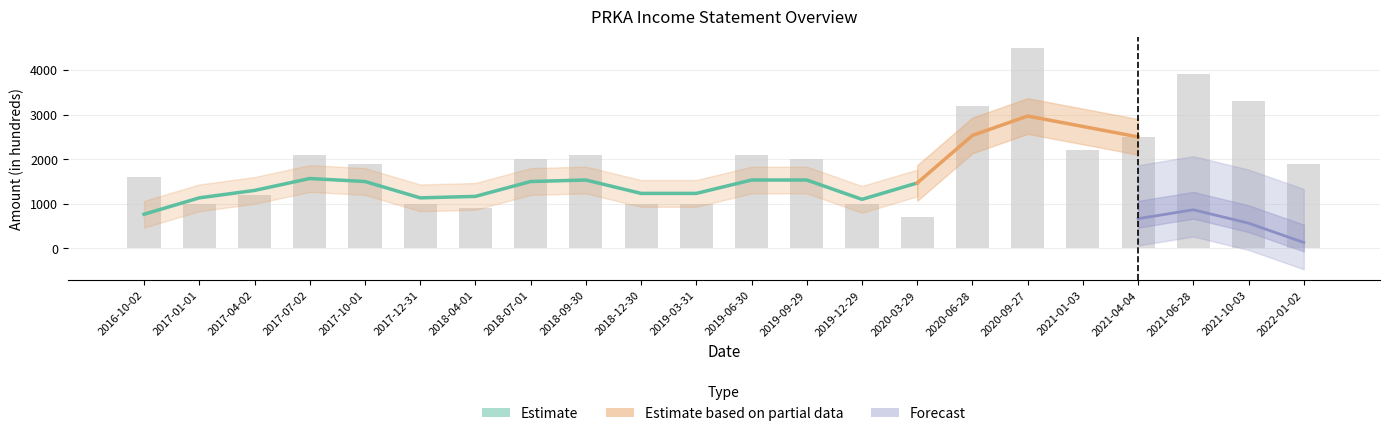

Are the bars horizontal?

No